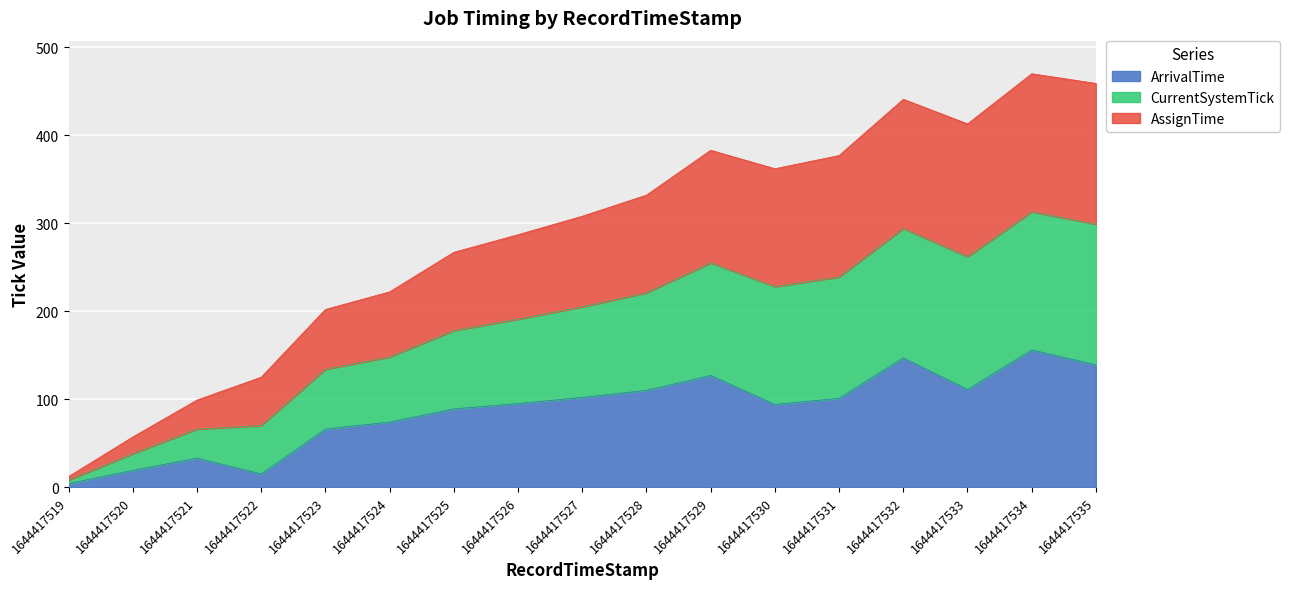

What are all the series names shown in the legend?

ArrivalTime, CurrentSystemTick, AssignTime